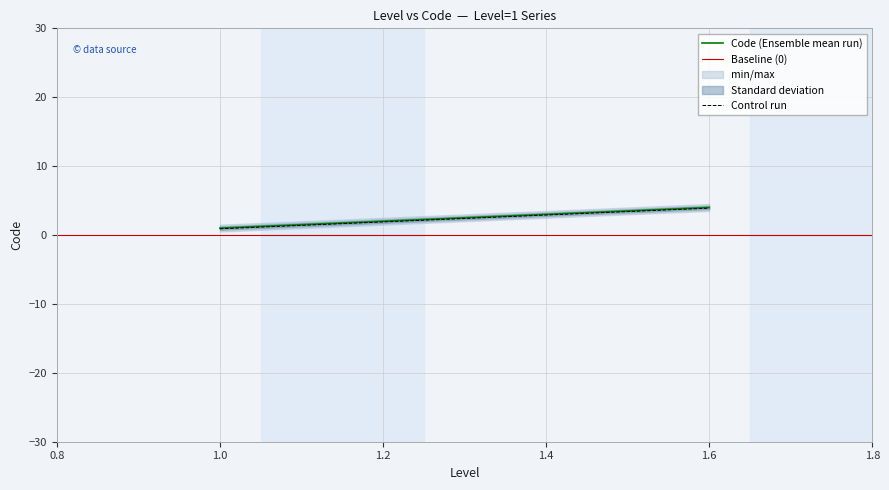

The value of Control run at 1.2 is 1.9. True or false?

True